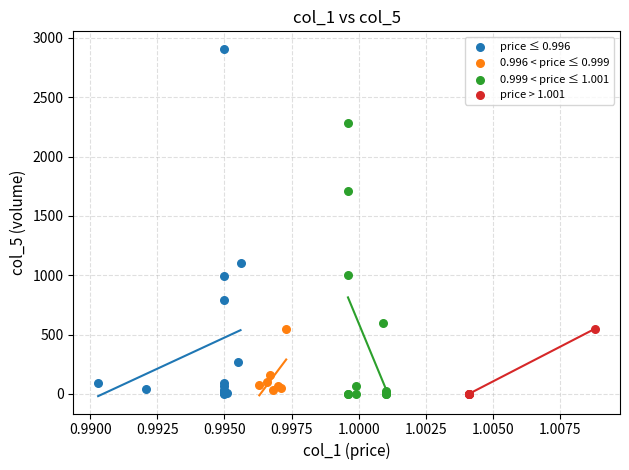

Which series has the largest Y range (max minus min)?

price ≤ 0.996